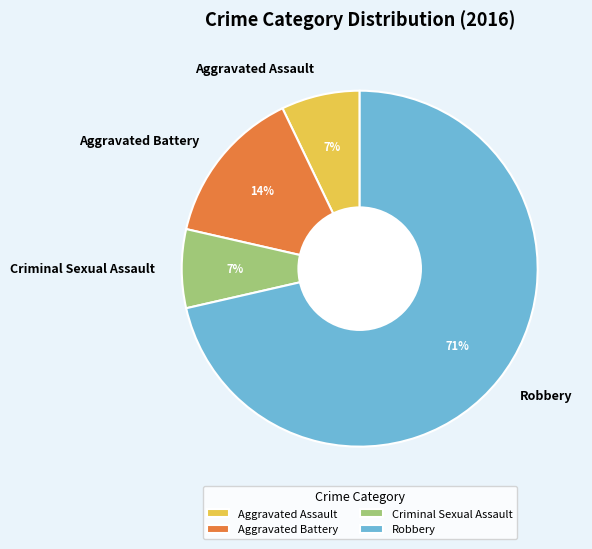

Which slice is the largest?

Robbery